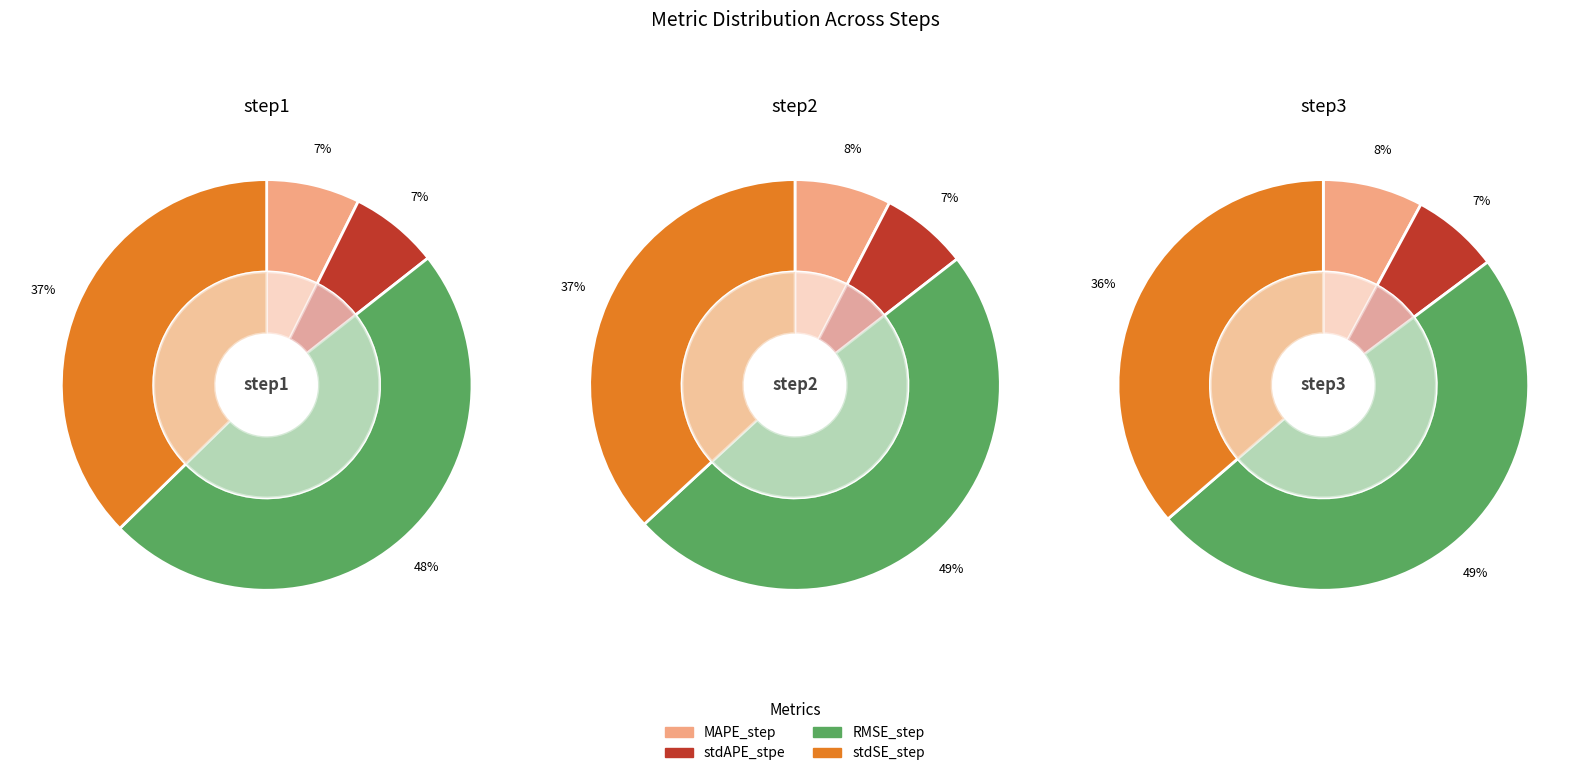

How many slices are in this pie chart?

4